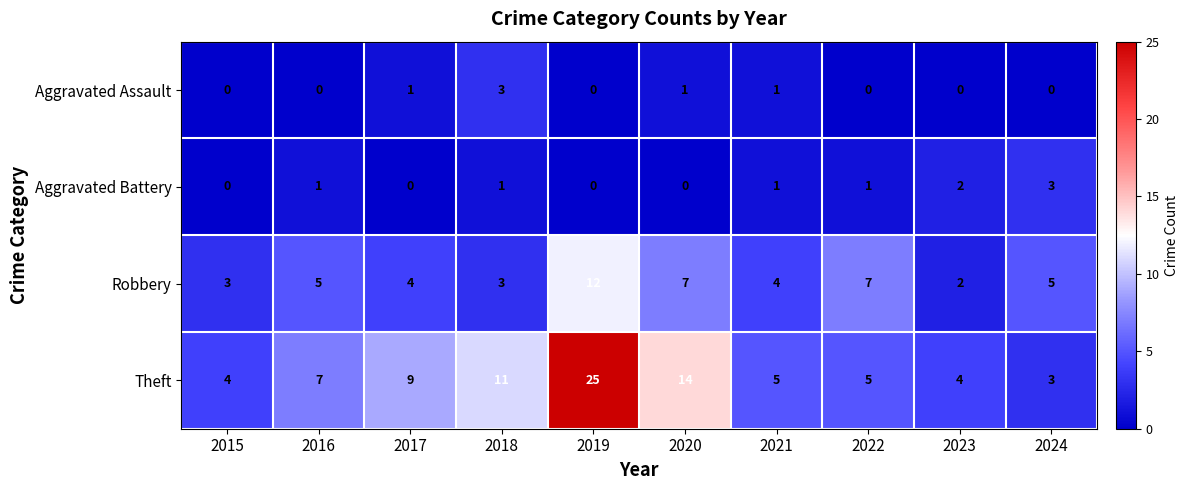

What is the total value across all series at 2021?

11